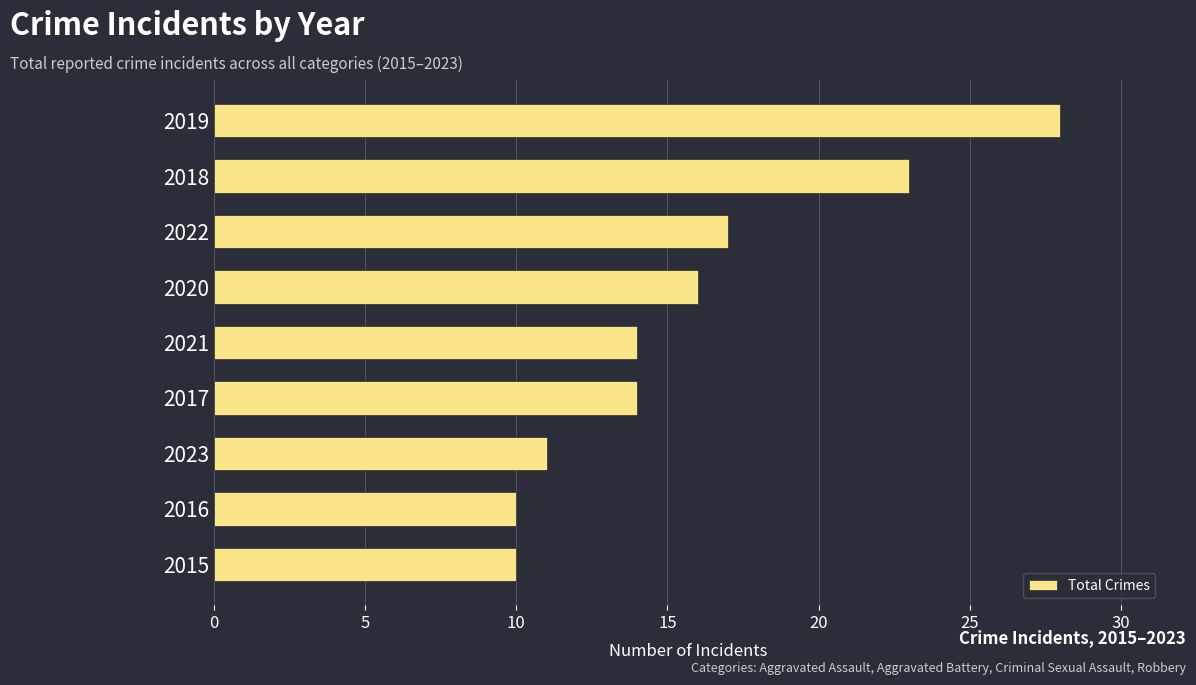

What is the average value?

16